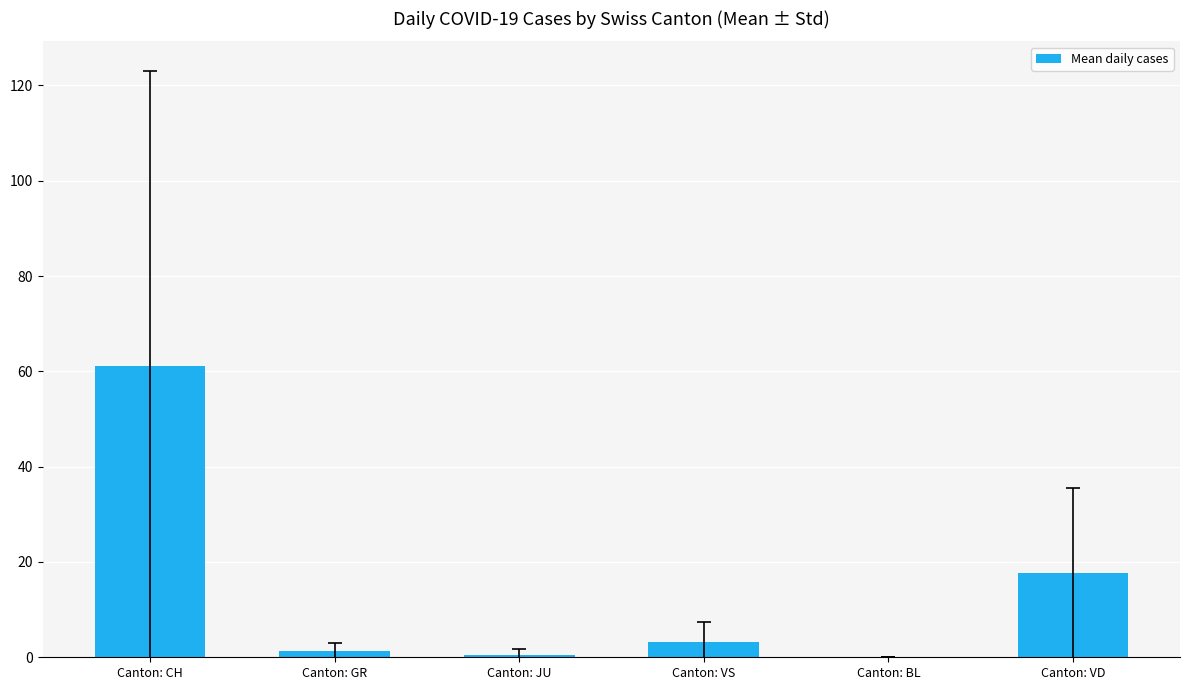

What is the sum of the values at Canton: VS and Canton: VD?

20.8